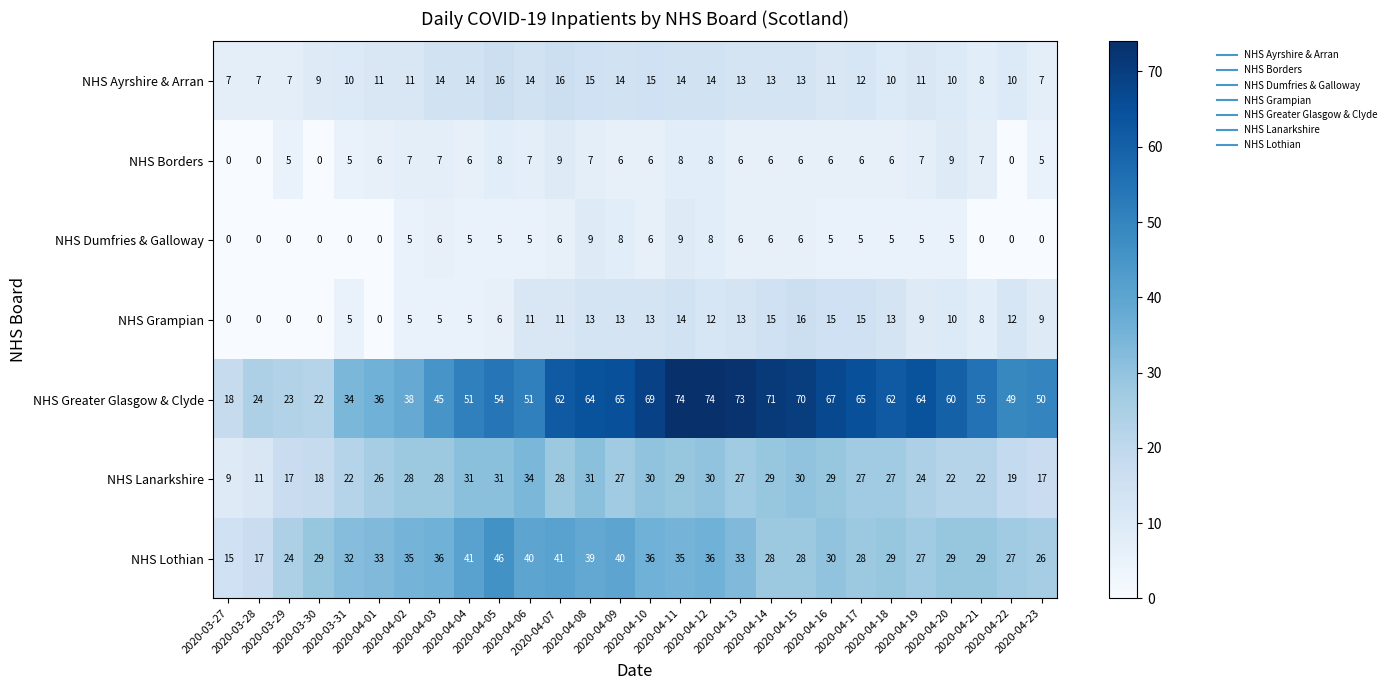

What is the maximum value shown in the chart?

74